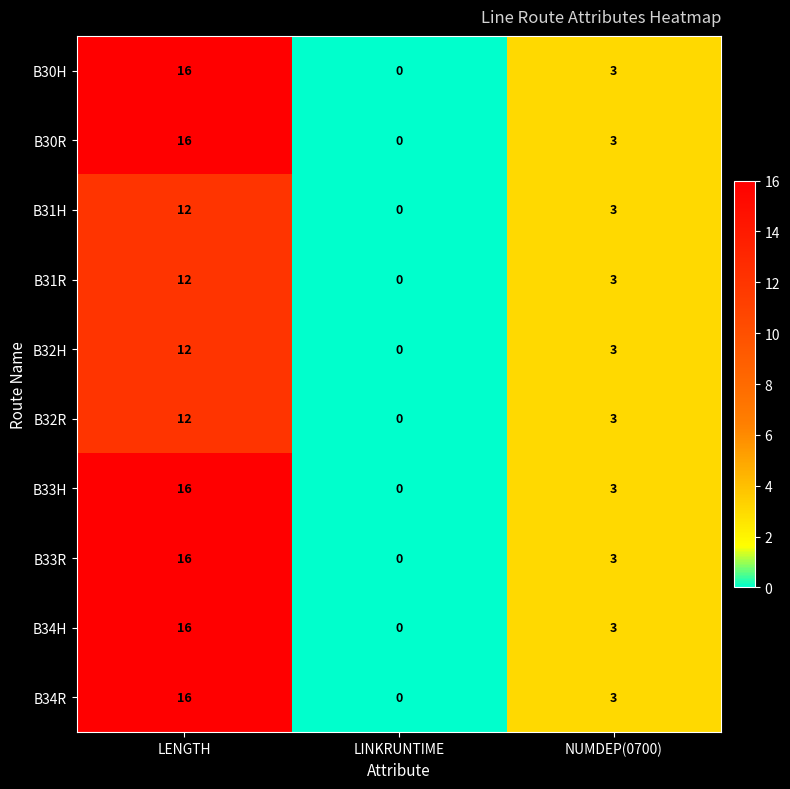

What is the difference between the highest and lowest values at LENGTH?

4